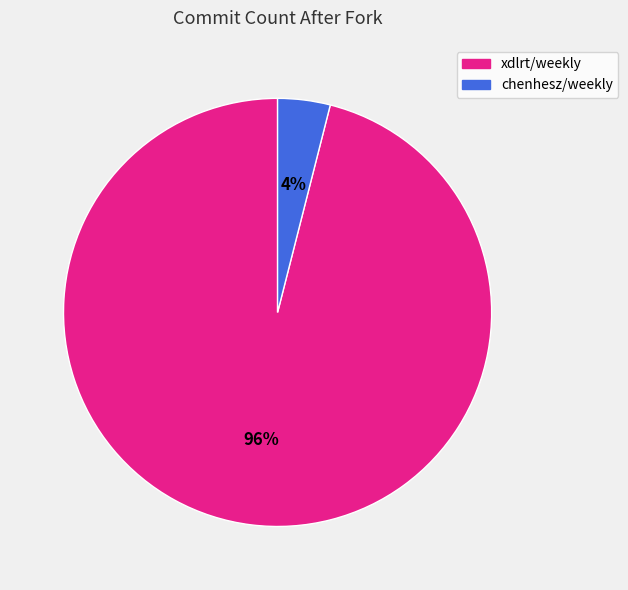

Rank the categories by value from highest to lowest.

xdlrt/weekly, chenhesz/weekly